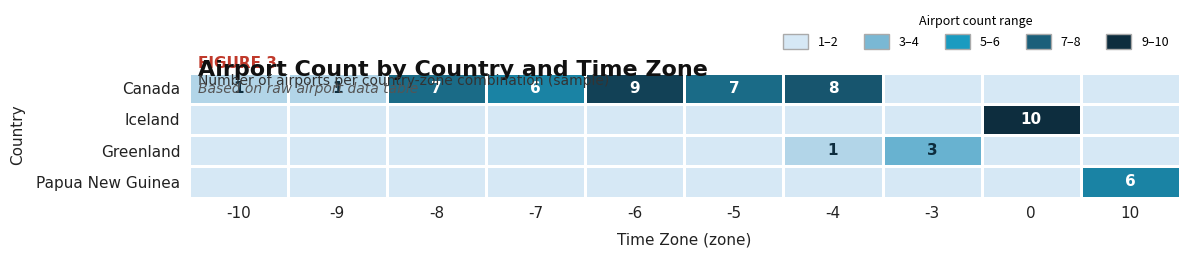

What is the total value across all series at -5?

7